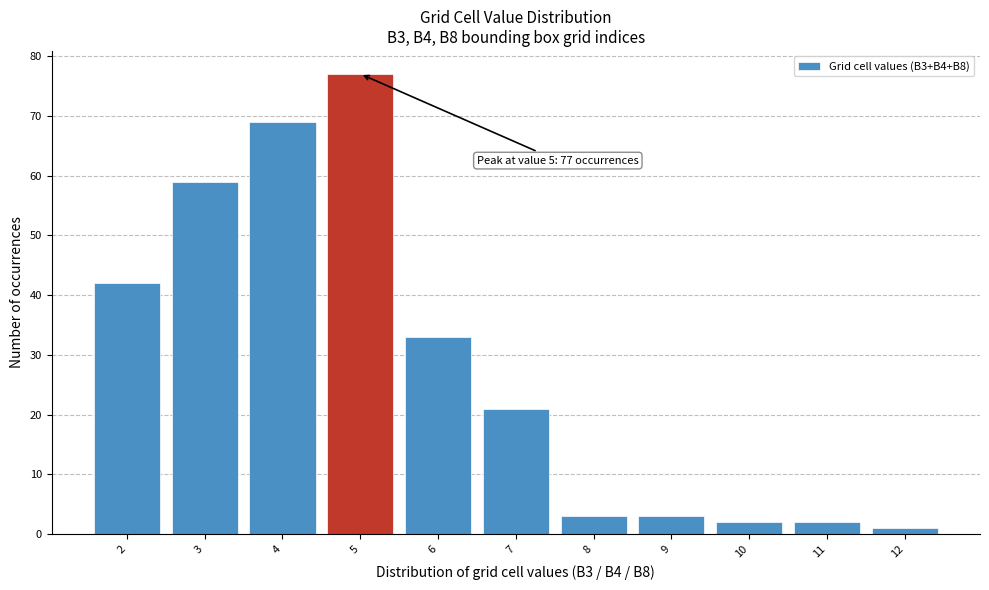

Which range on the x-axis has the tallest bar?

4.5 to 5.5